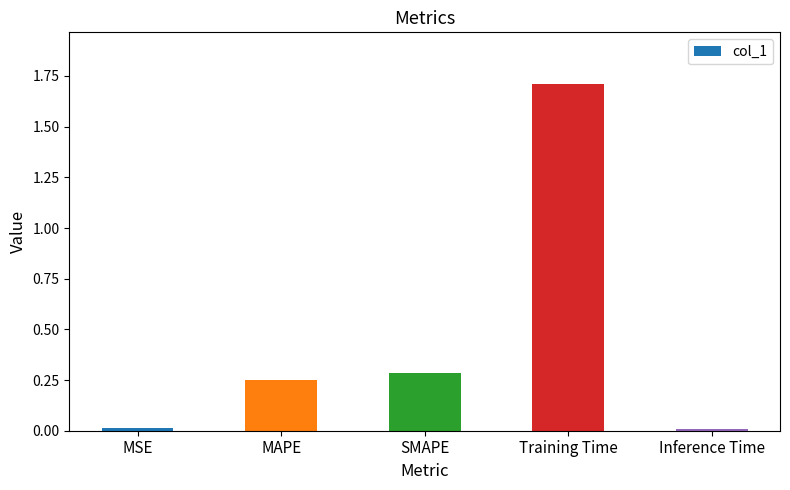

What is the change in value from MSE to MAPE?

+0.2